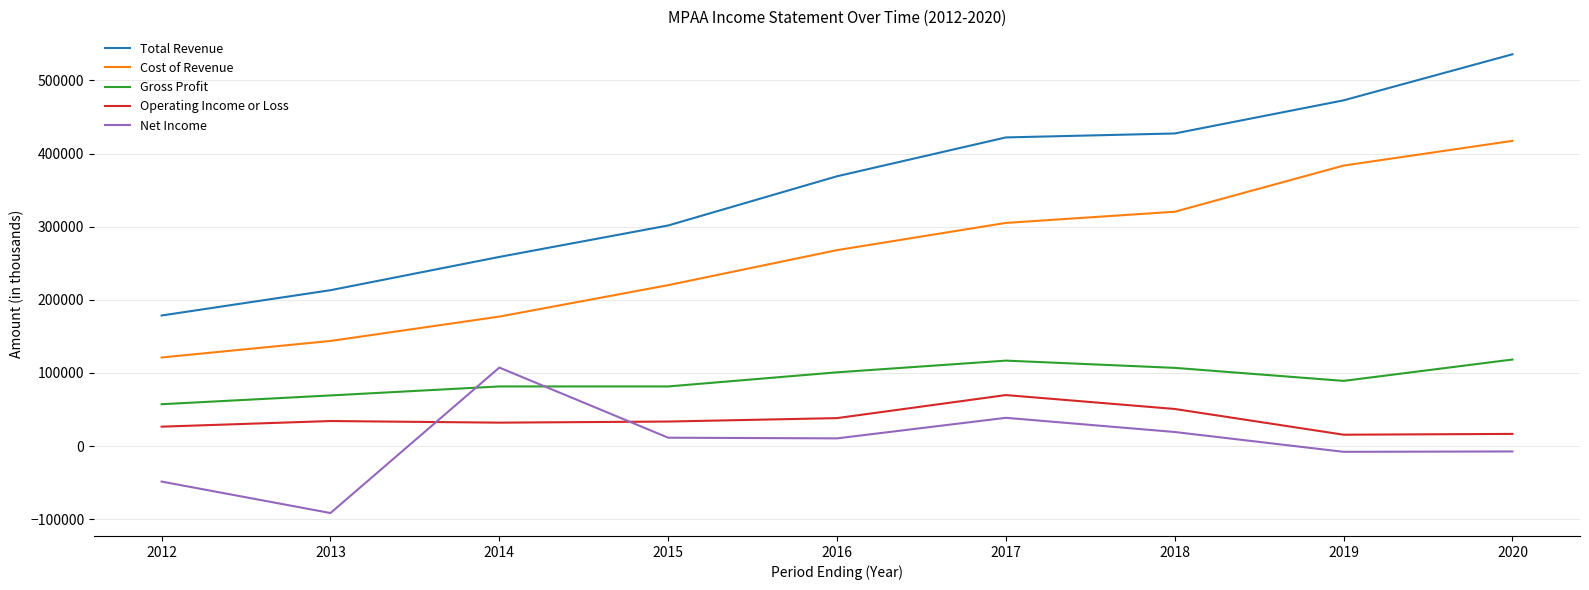

The Net Income series shows -72296 at 2012. True or false?

False